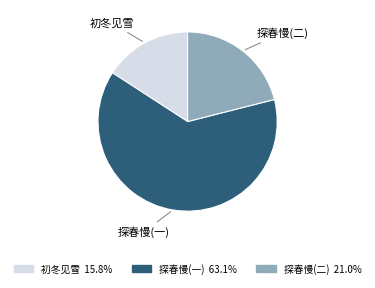

Do 探春慢(二) and 初冬见雪 together represent more than half of the pie?

No